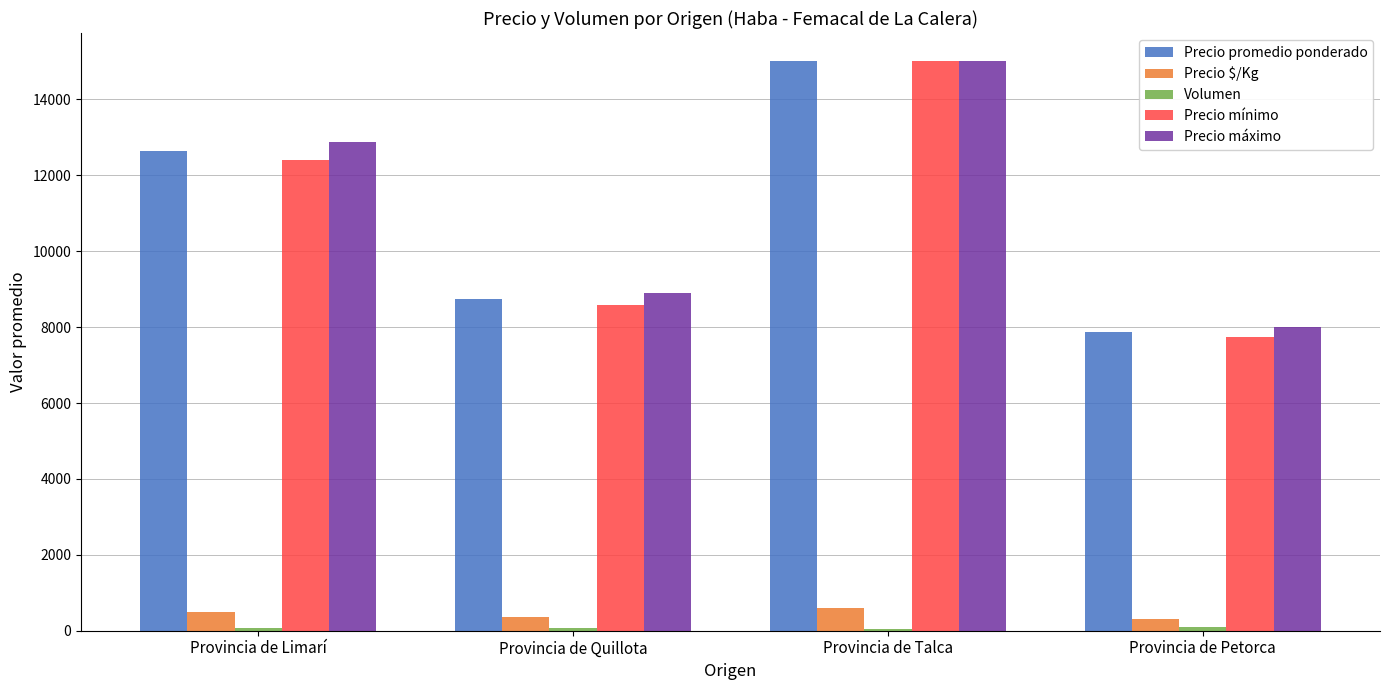

What is the total value across all series at Provincia de Petorca?

24025